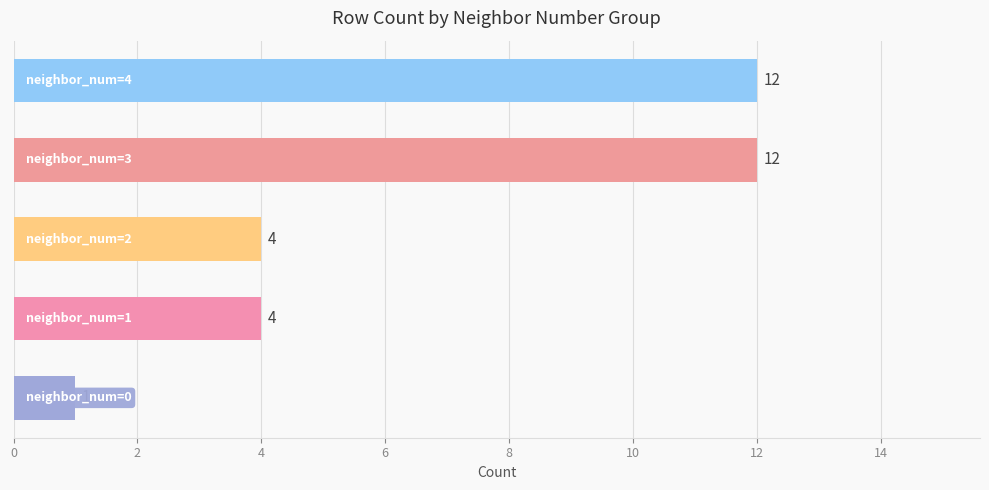

What is the maximum value shown in the chart?

12